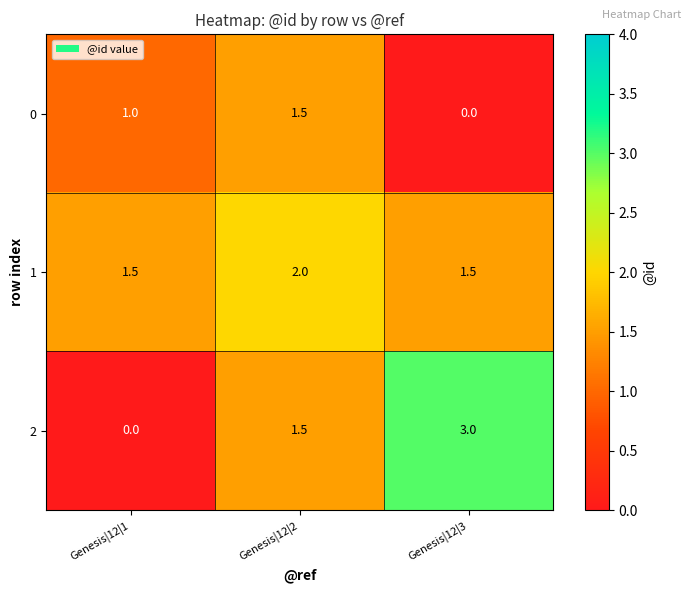

List the series in order of their peak value, highest first.

2, 1, 0